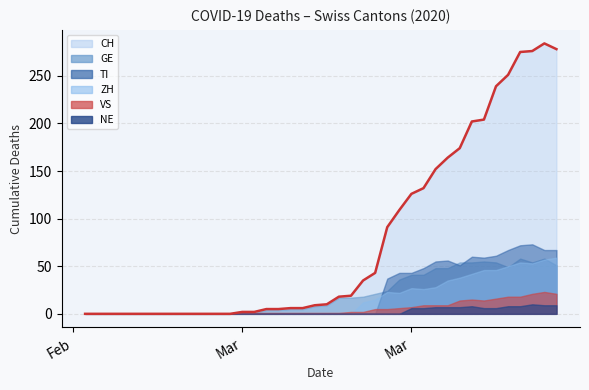

Which series has the widest spread of values?

CH